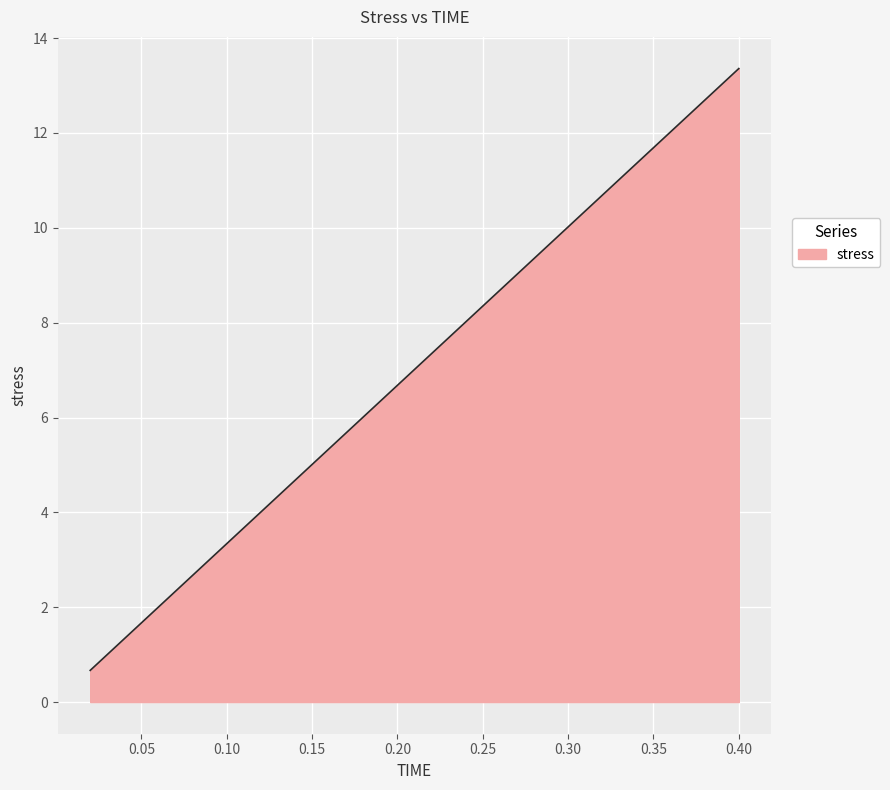

What is the maximum value shown in the chart?

13.4